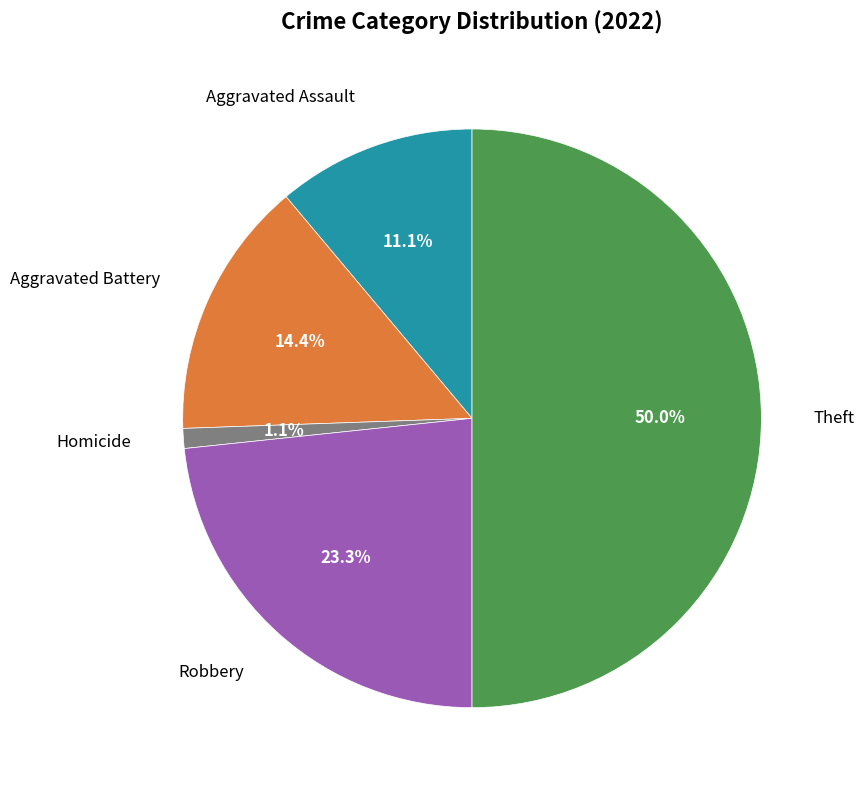

To the nearest percent, what is the difference between the largest and smallest slice percentages?

49%